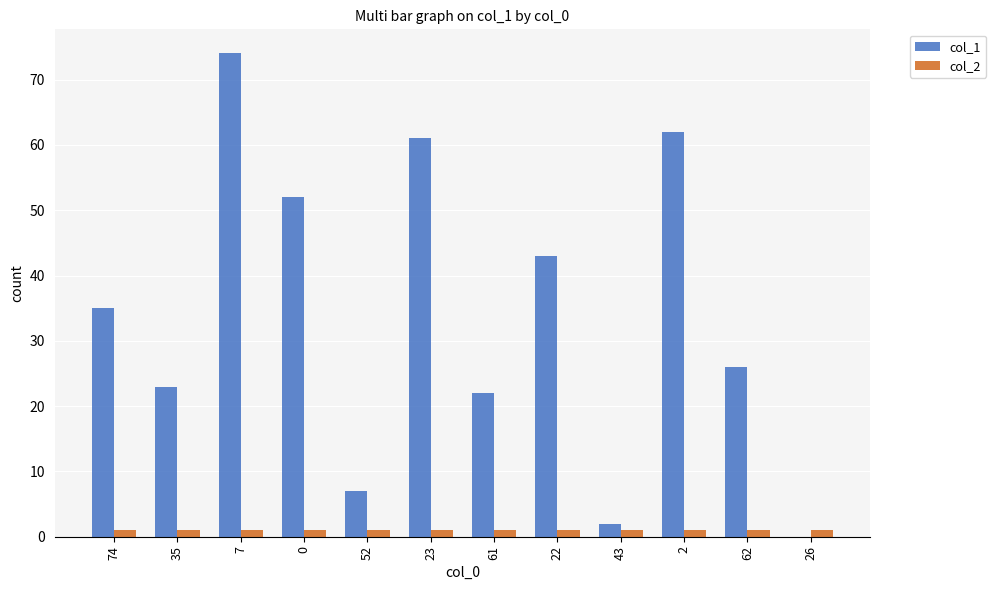

What is the total value across all series at 62?

27